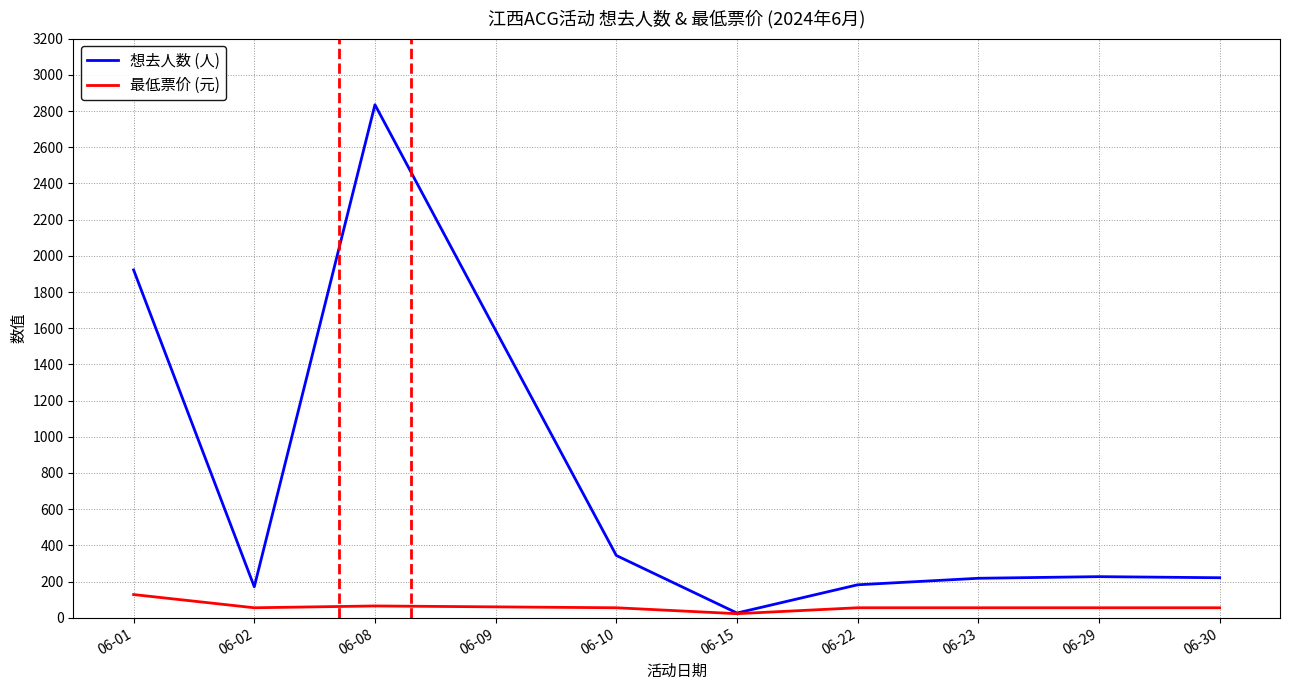

At which category does the chart reach its minimum across all series?

06-15